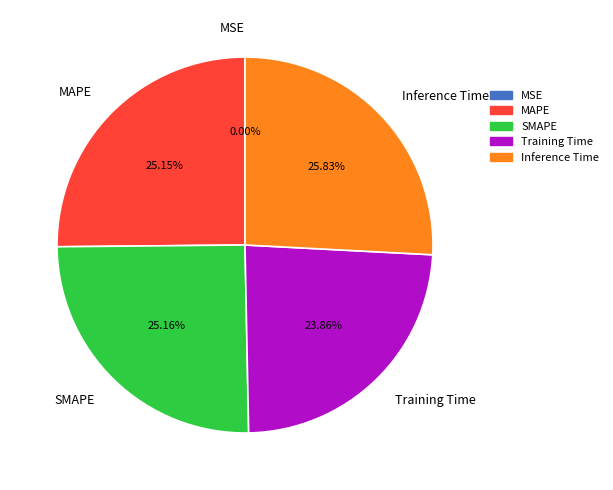

Which category has the biggest portion of the pie?

Inference Time